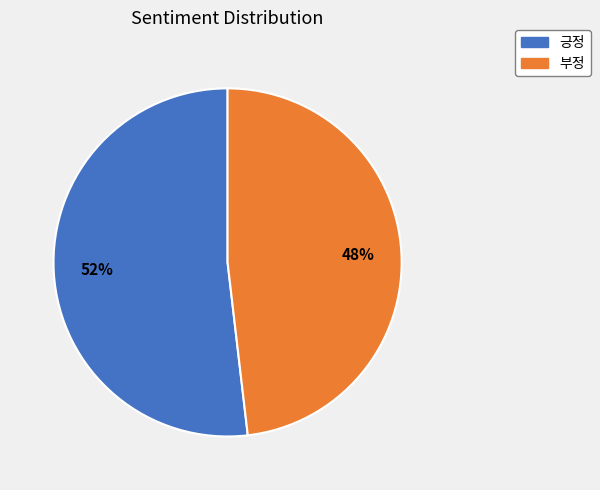

Approximately how many times larger is the value at 긍정 compared to 부정?

1.1